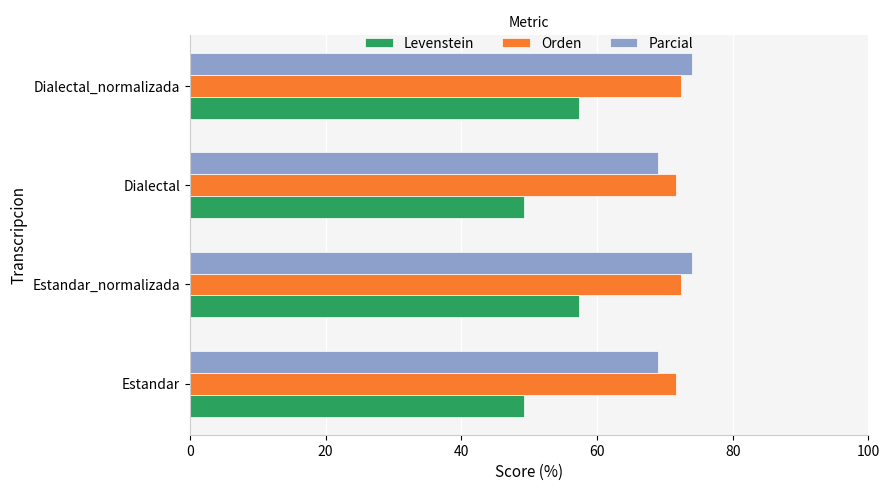

What is the spread (max minus min) of values at Estandar?

22.4